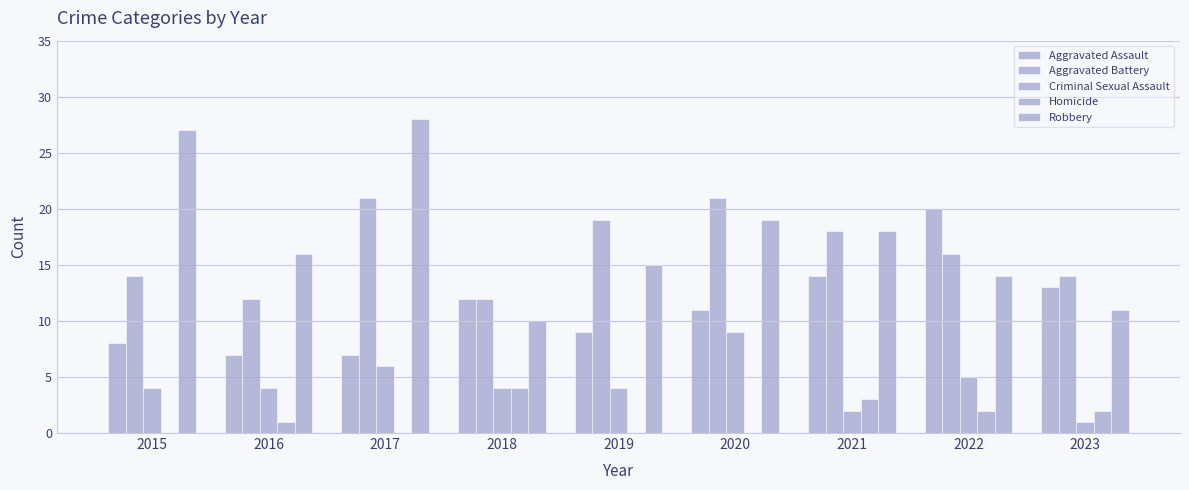

How many groups of bars are there?

9